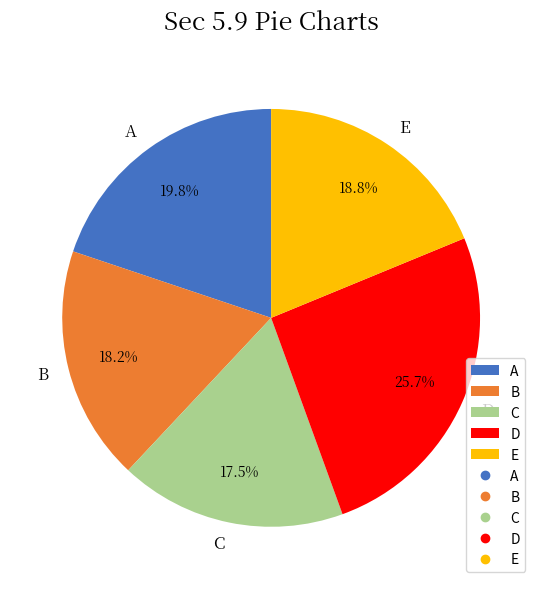

Which category has the smallest portion of the pie?

C